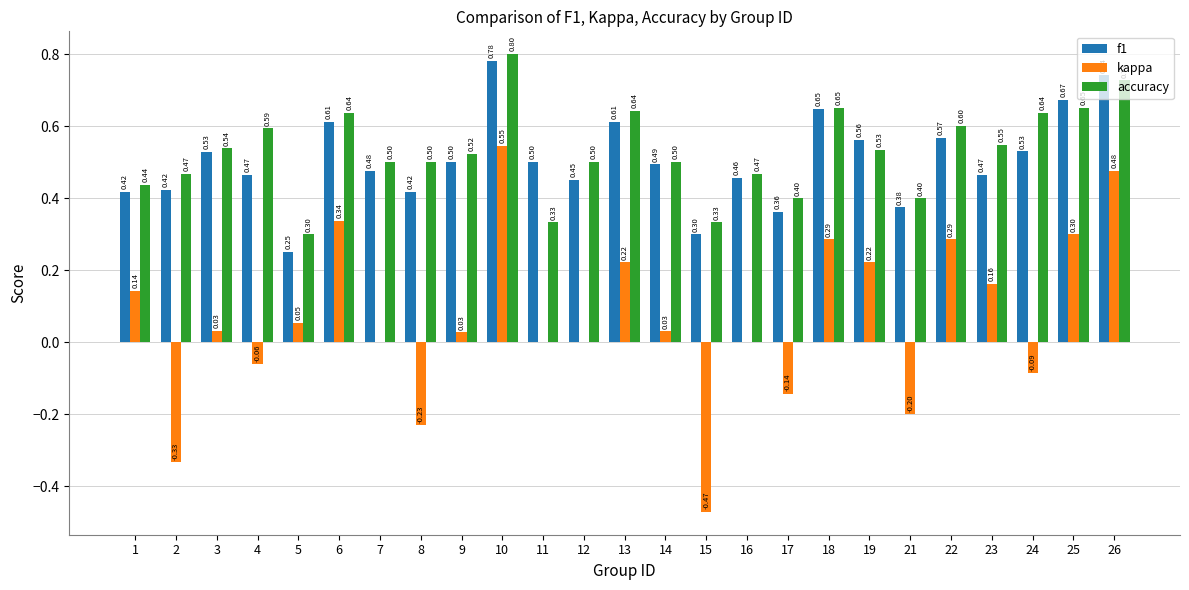

Is the value of accuracy at 4 greater than the value of f1 at 12?

Yes